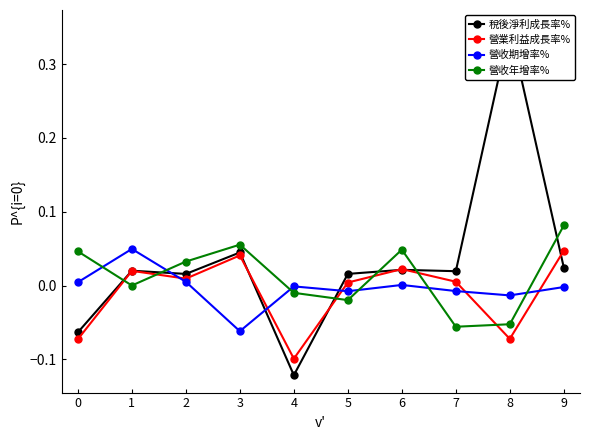

In 營業利益成長率%, how many points are higher than both neighbors (excluding endpoints)?

3